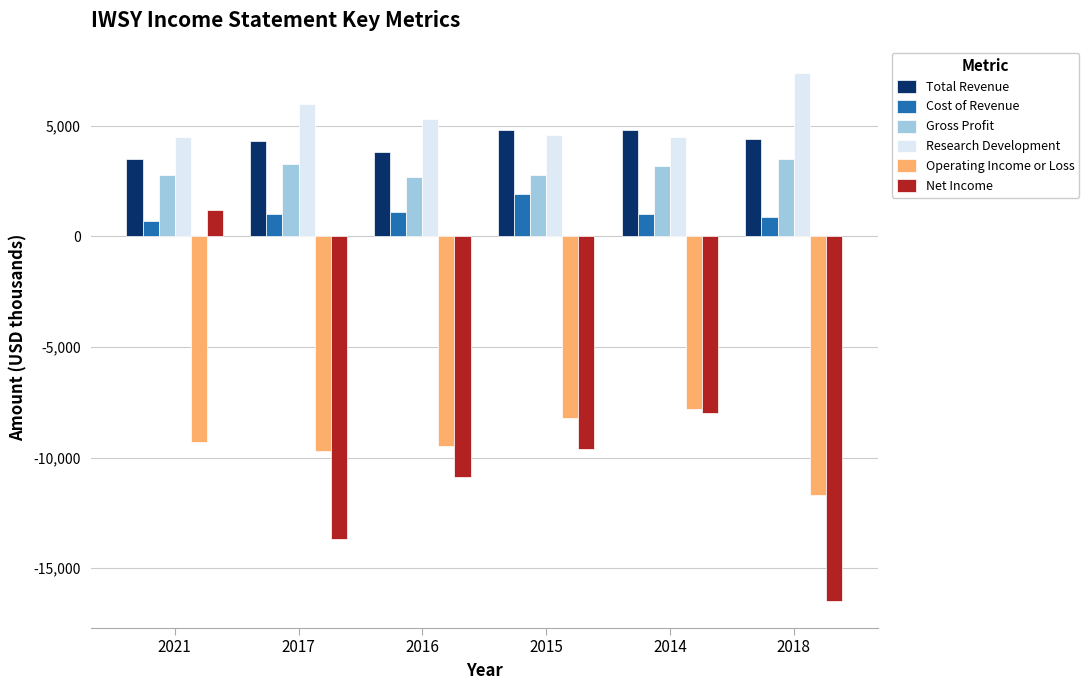

What is the difference between the highest and lowest values at 2014?

12800